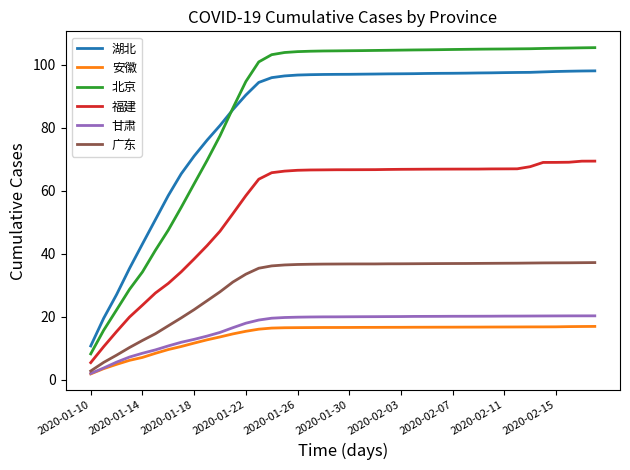

Which series has the largest range (max minus min)?

北京